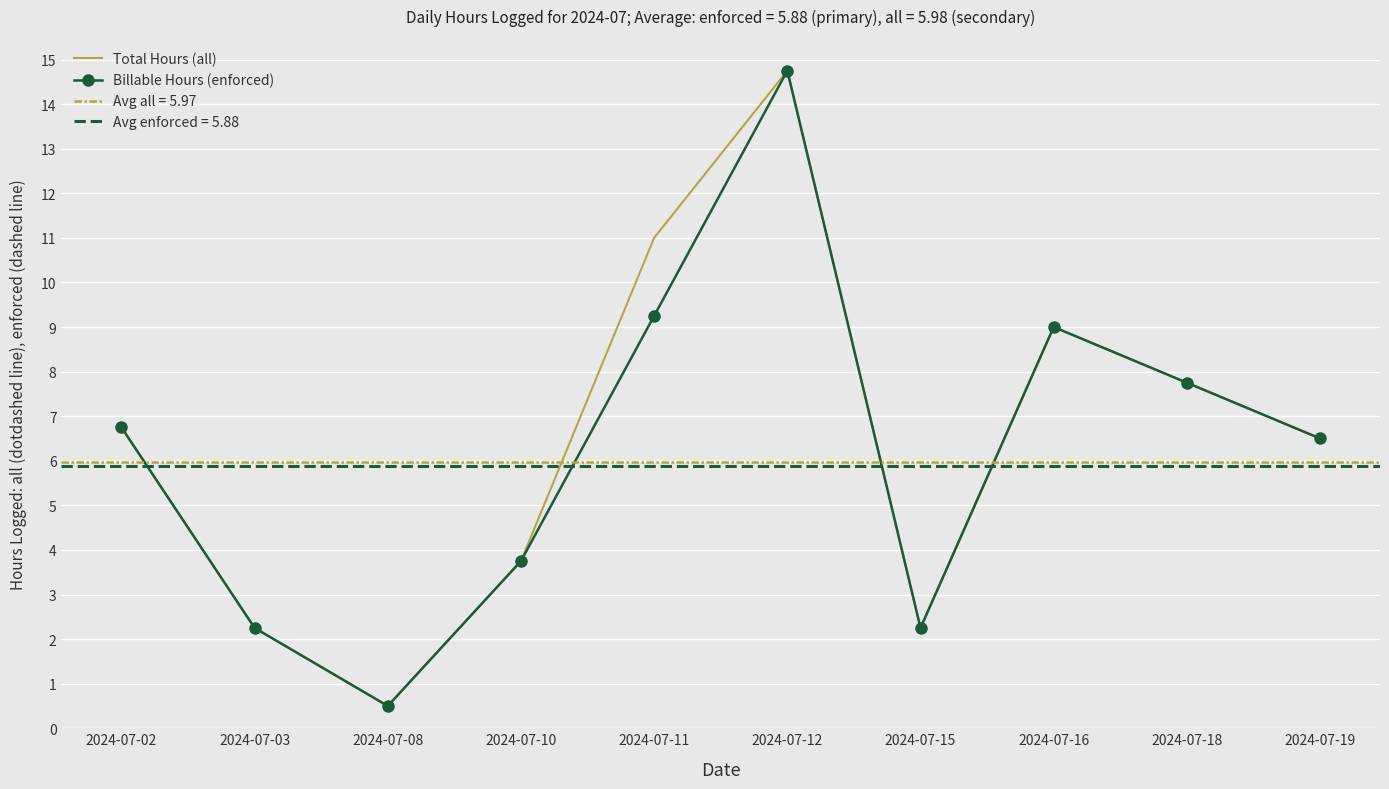

At which category does the chart reach its peak across all series?

2024-07-12